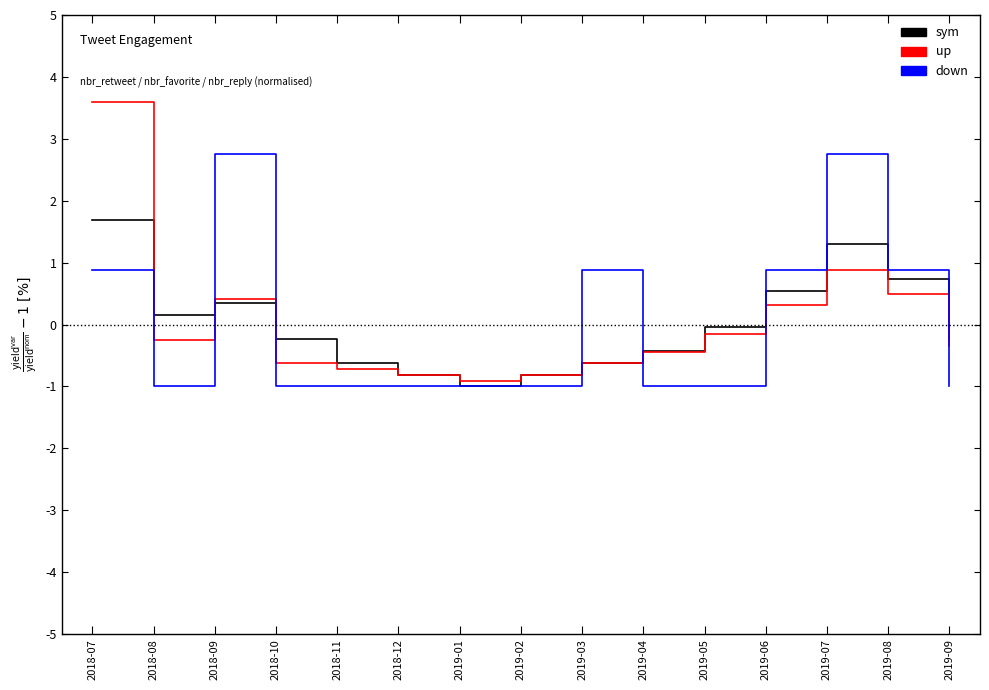

Where is up nearest to the value 1?

2019-07